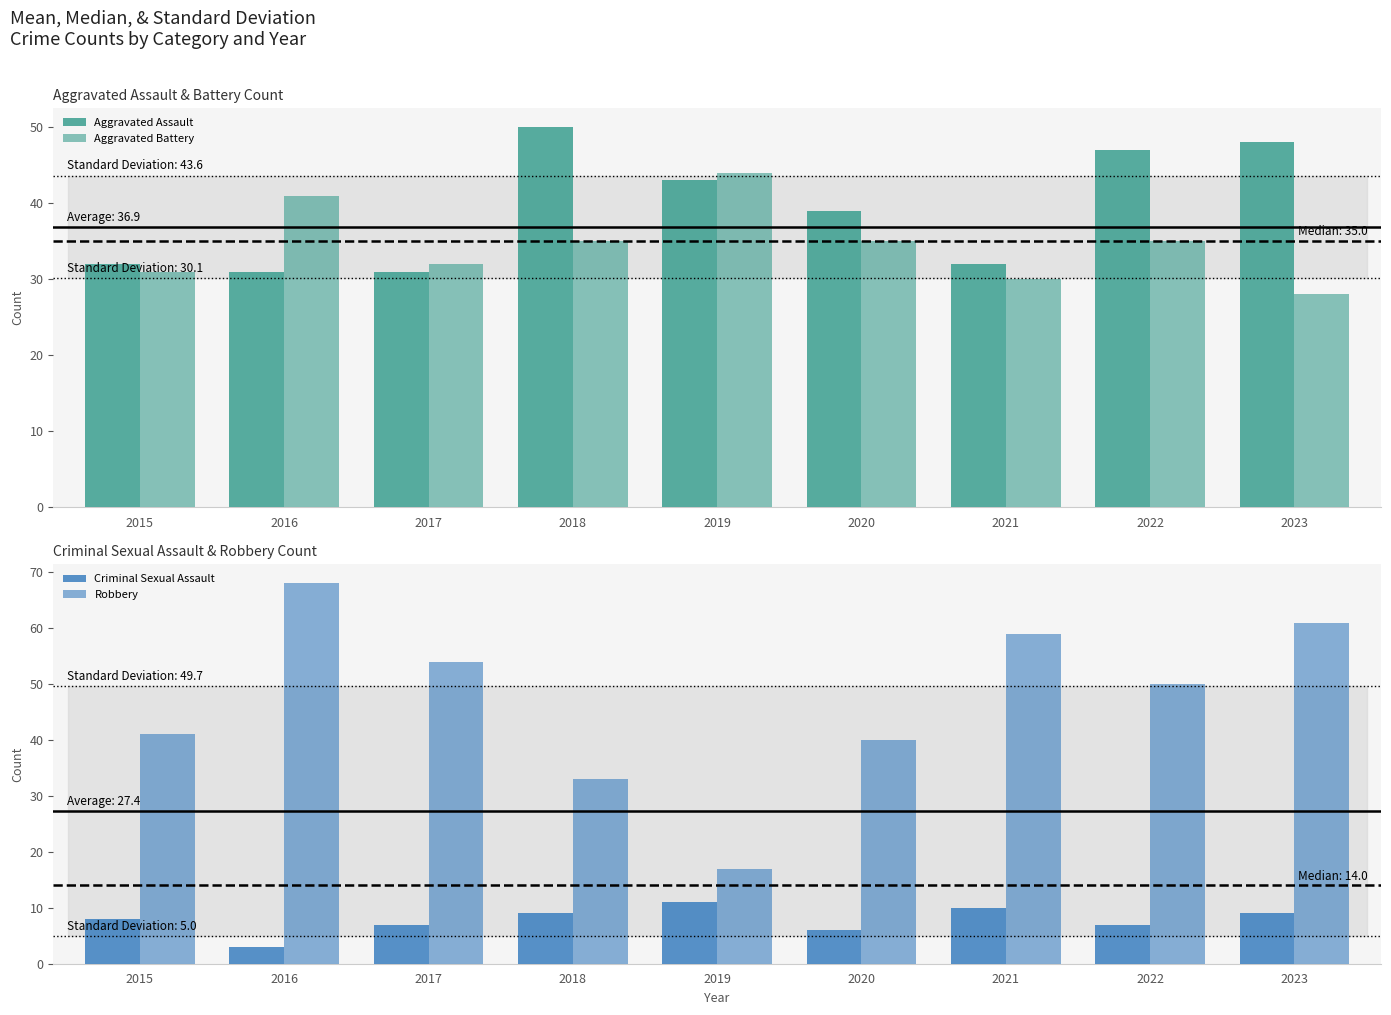

Rank the series by their maximum value, from lowest to highest.

Criminal Sexual Assault, Aggravated Battery, Aggravated Assault, Robbery